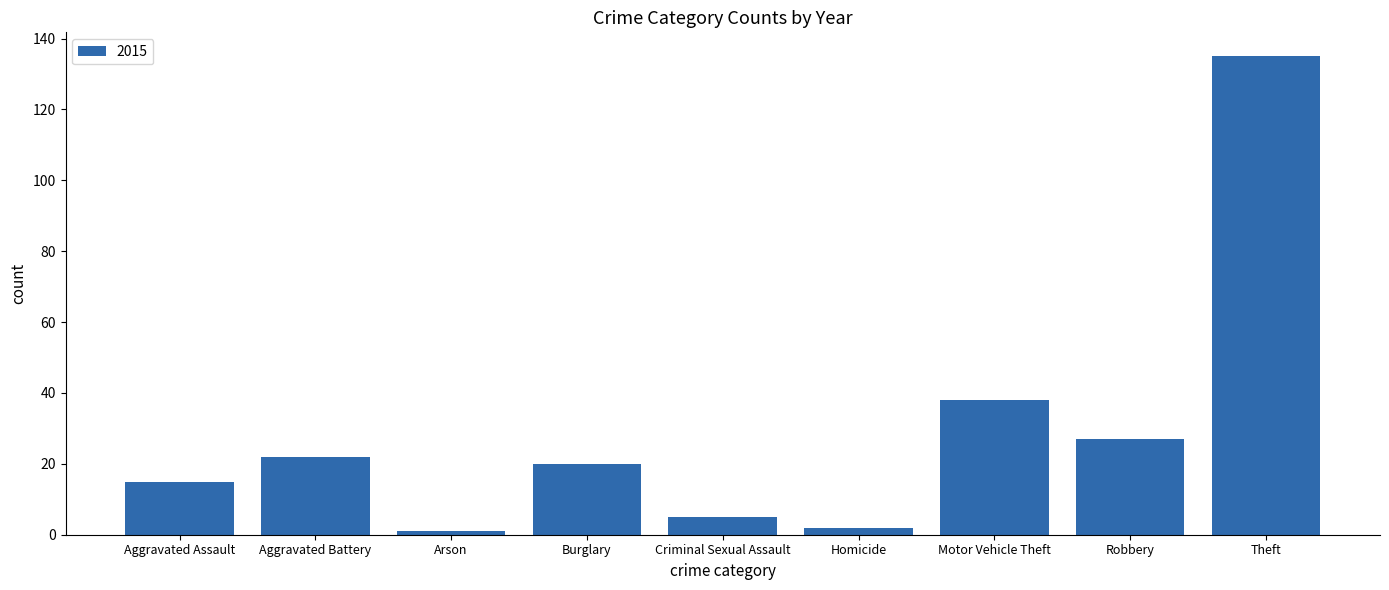

How many series are shown in this chart?

1